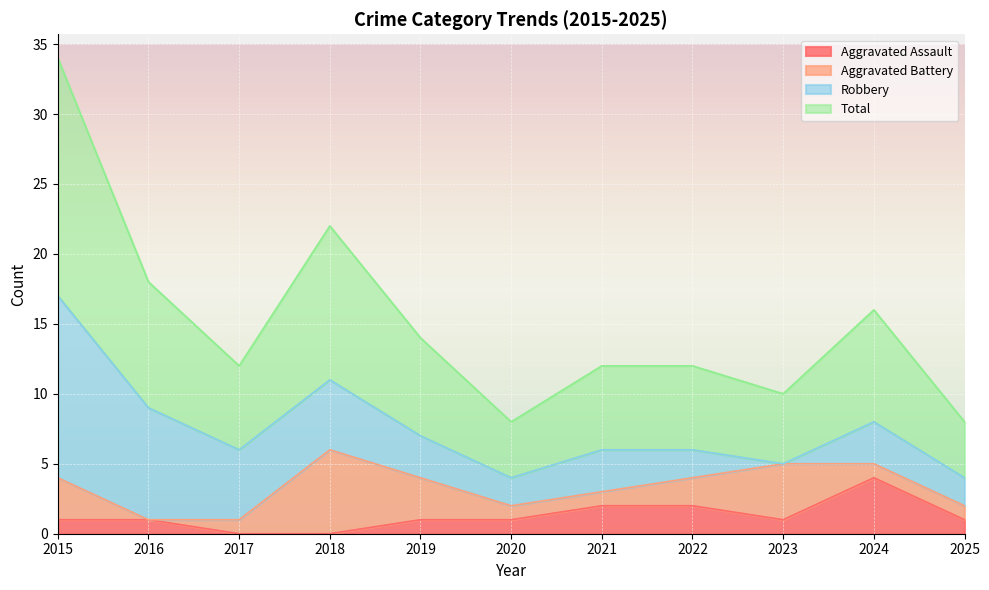

What is the sum of the Aggravated Assault values at 2023 and 2024?

5